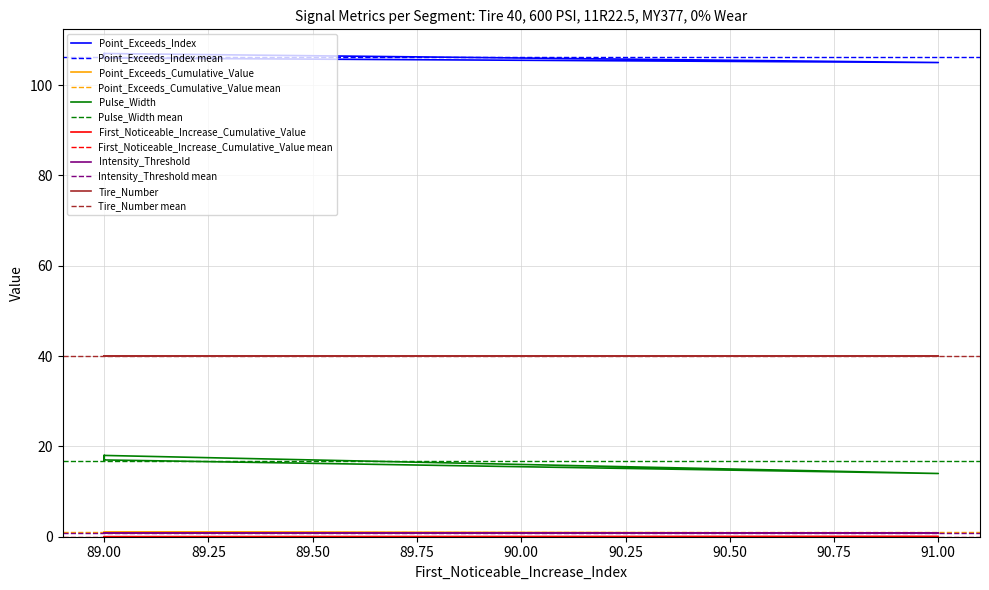

How many values in the First_Noticeable_Increase_Cumulative_Value series exceed 0?

1